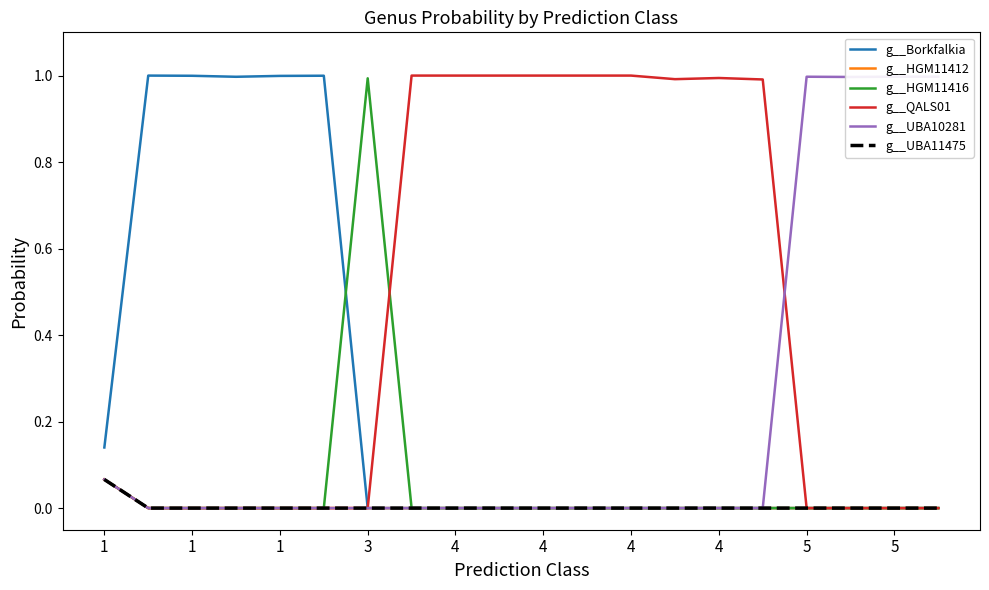

True or false: g__Borkfalkia and g__UBA11475 intersect in this chart.

False